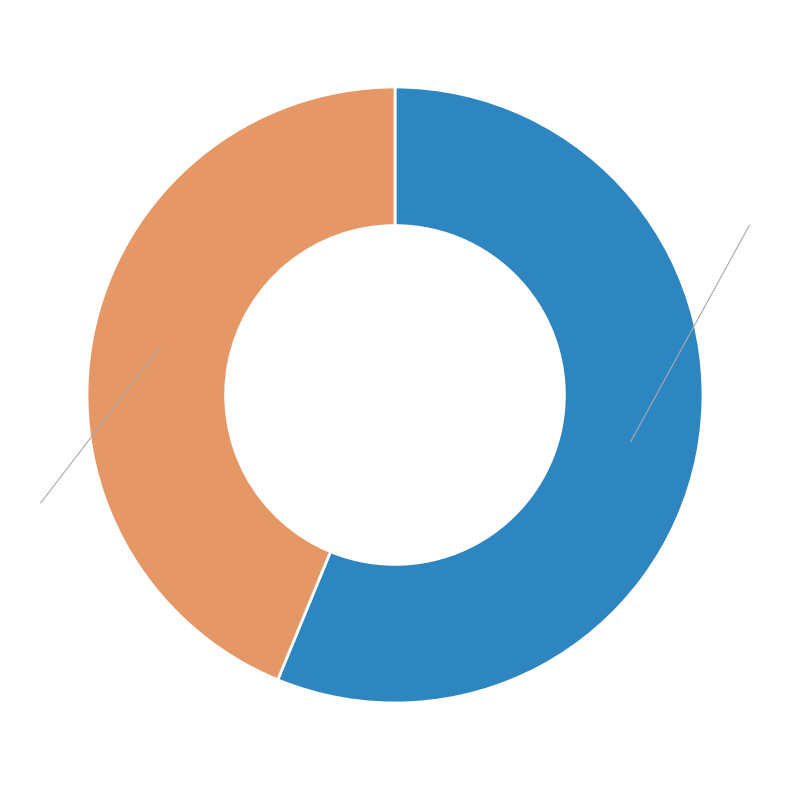

Is there a majority slice in this chart?

Yes